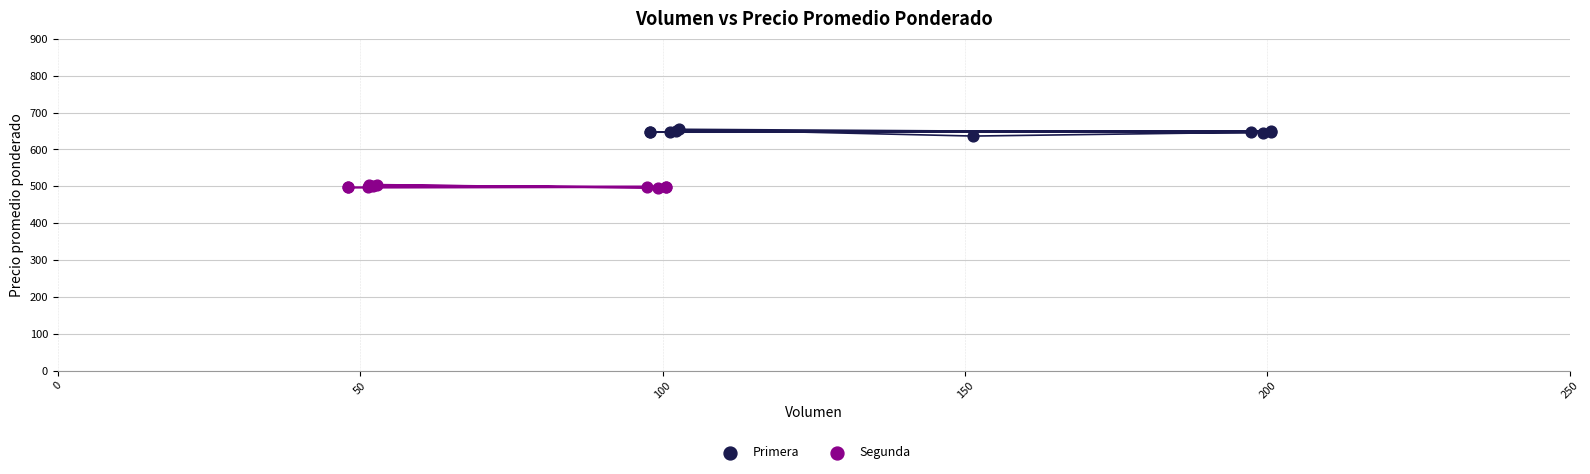

Which series reaches the maximum Y coordinate?

Primera